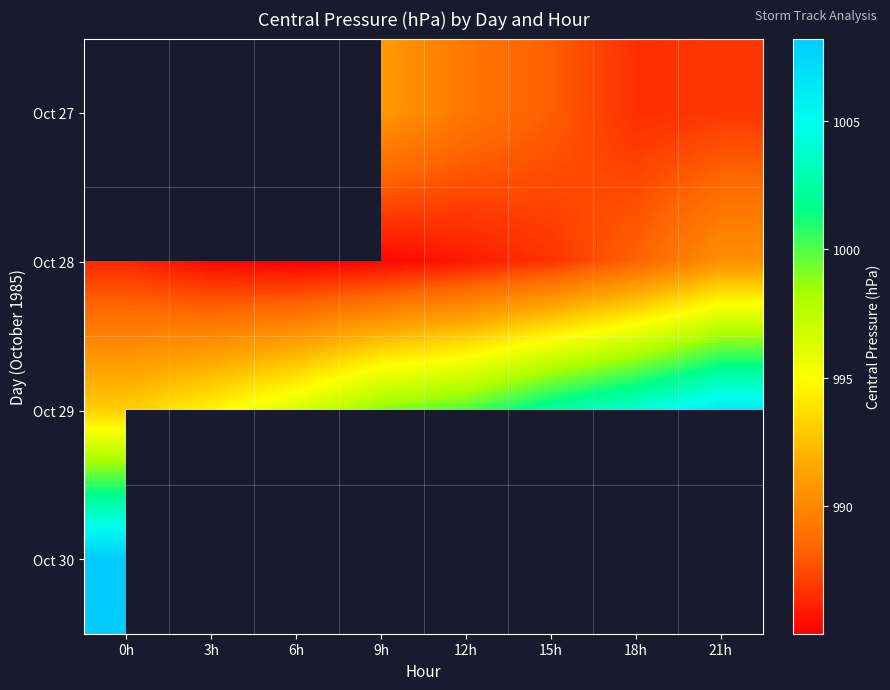

True or false: Oct 27 has a value of 1302.1 at 15h.

False